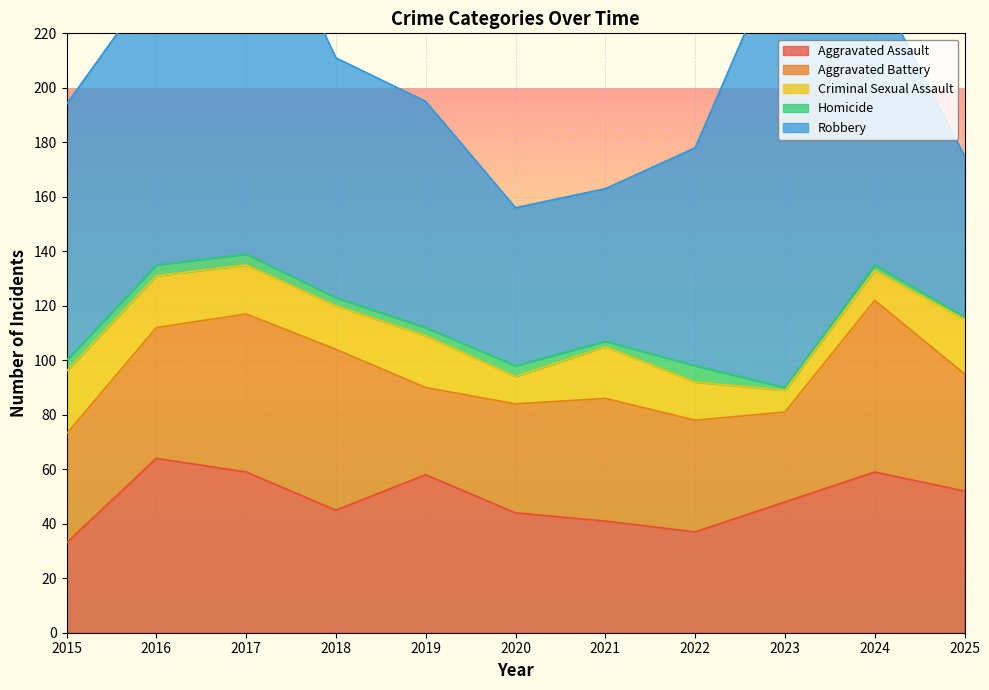

How many series are shown in this chart?

5